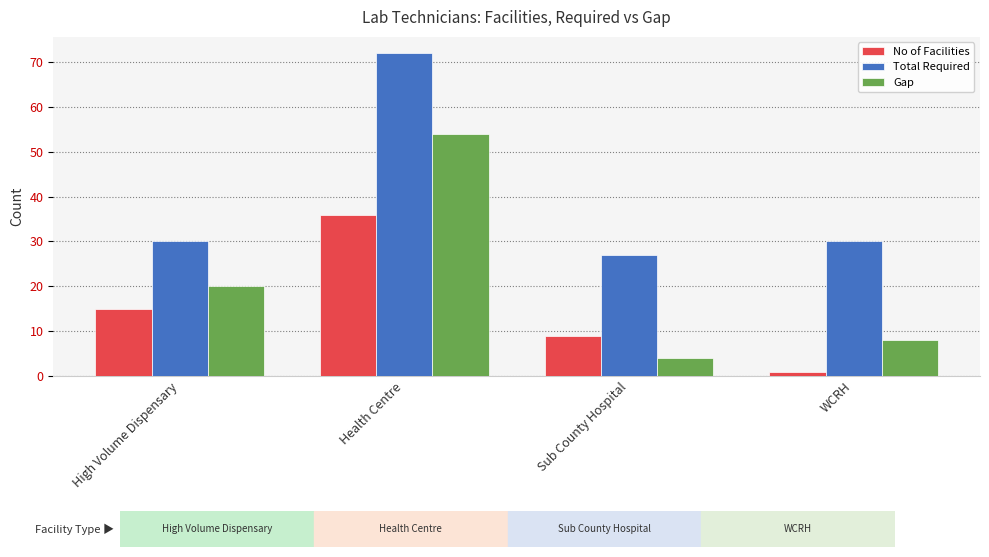

What are all the series names shown in the legend?

No of Facilities, Total Required, Gap